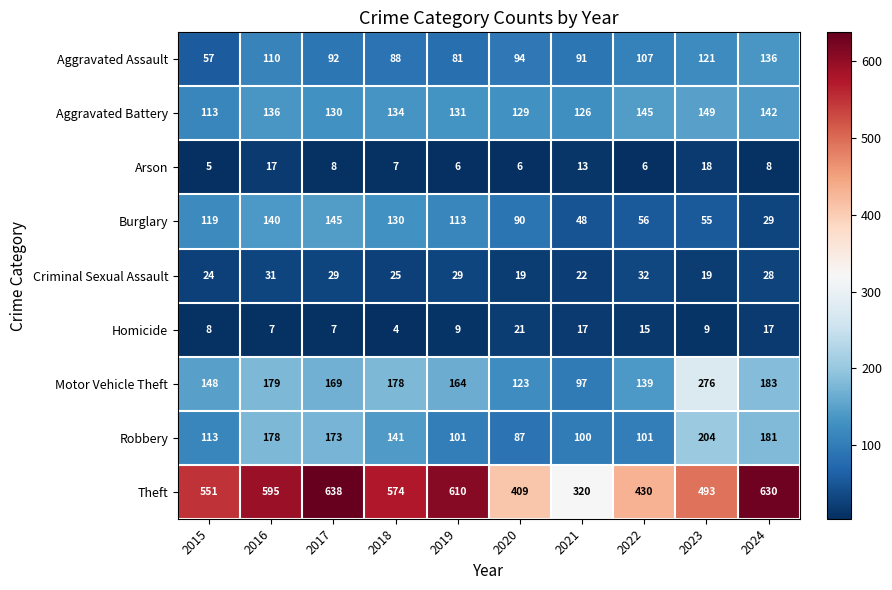

At which category is the sum across all series the highest?

2016